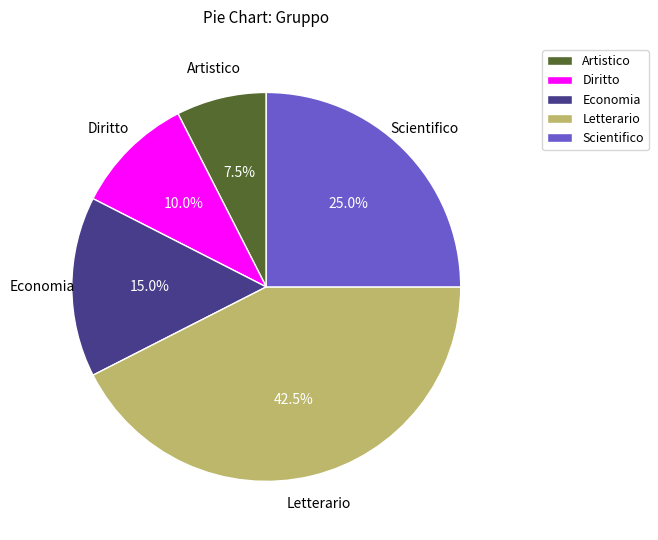

To the nearest percent, what is the combined percentage of Economia and Diritto?

25%